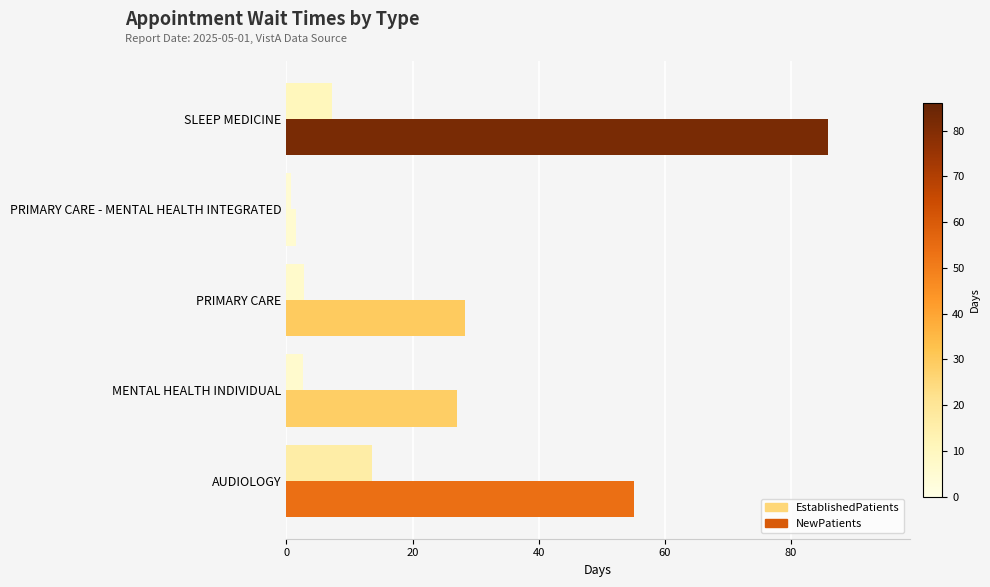

Which series has the largest total across all categories?

NewPatients